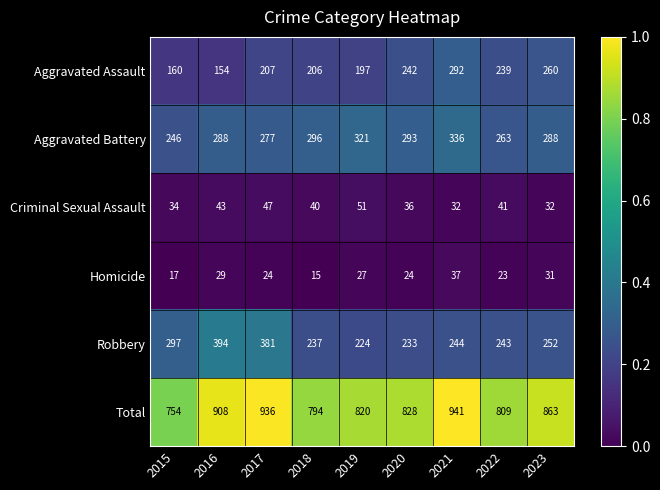

What is the difference between the highest and lowest values at 2023?

832